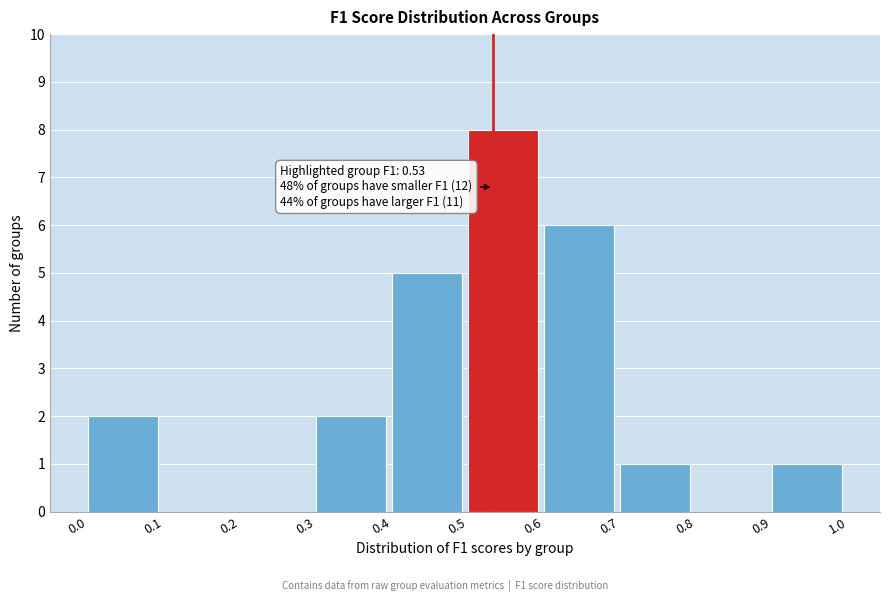

Which range on the x-axis has the tallest bar?

0.5 to 0.6